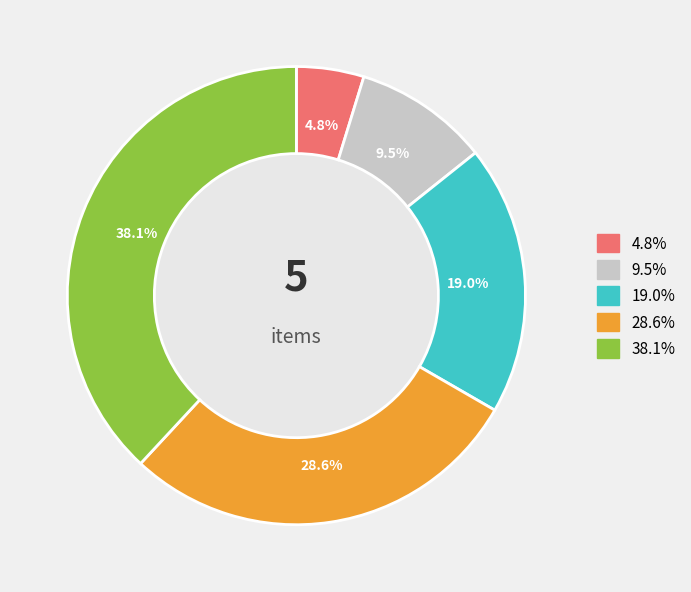

Is there a majority slice in this chart?

No